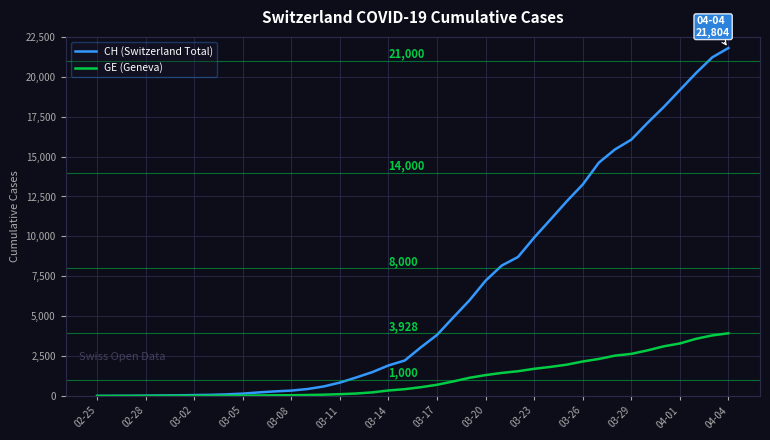

Does the chart have visible grid lines?

Yes